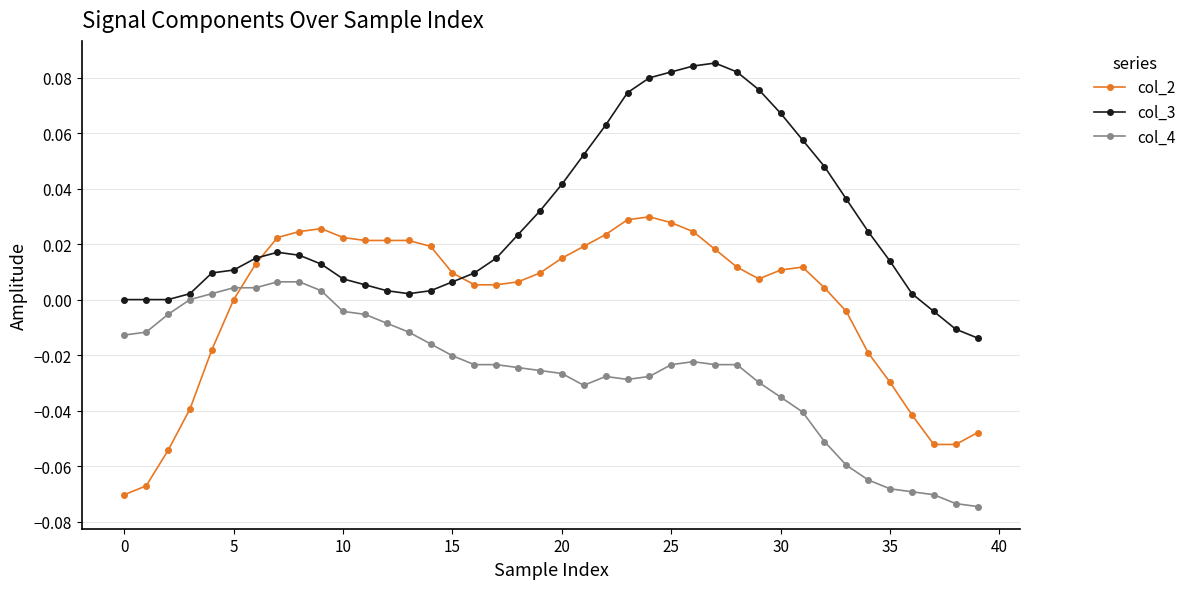

Rank the series by their average value, from lowest to highest.

col_4, col_2, col_3